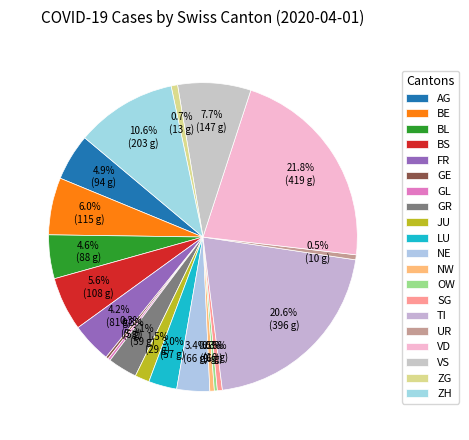

How much of the chart is everything except VS?

92.3%